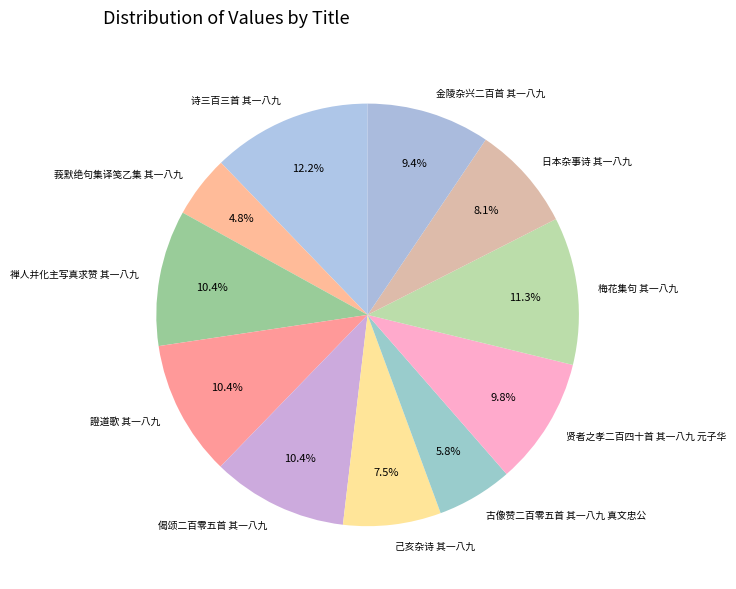

Combined, what portion of the pie is 诗三百三首 其一八九 and 贤者之孝二百四十首 其一八九 元子华?

22.0%